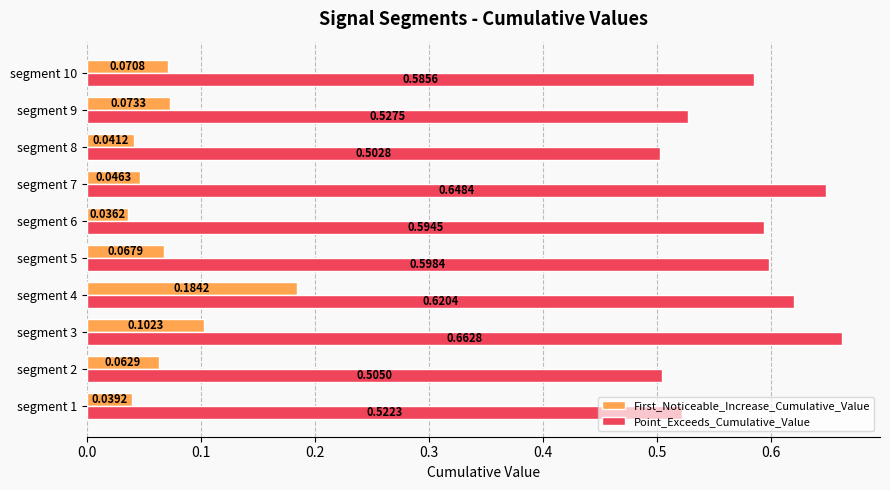

Rank the series by their maximum value, from lowest to highest.

First_Noticeable_Increase_Cumulative_Value, Point_Exceeds_Cumulative_Value